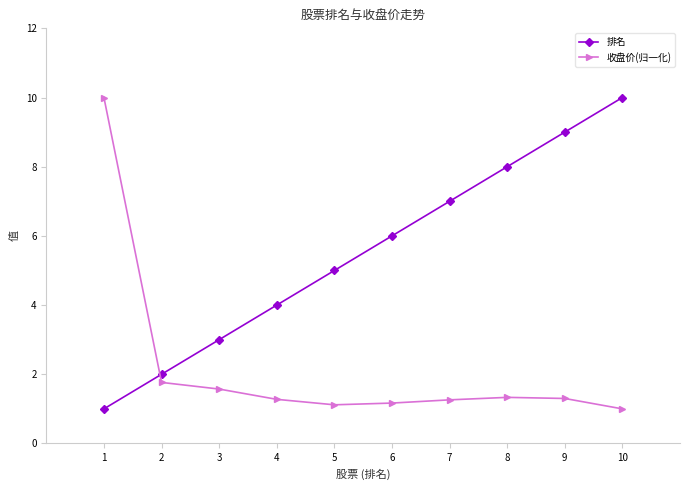

Which series has the largest total across all categories?

排名